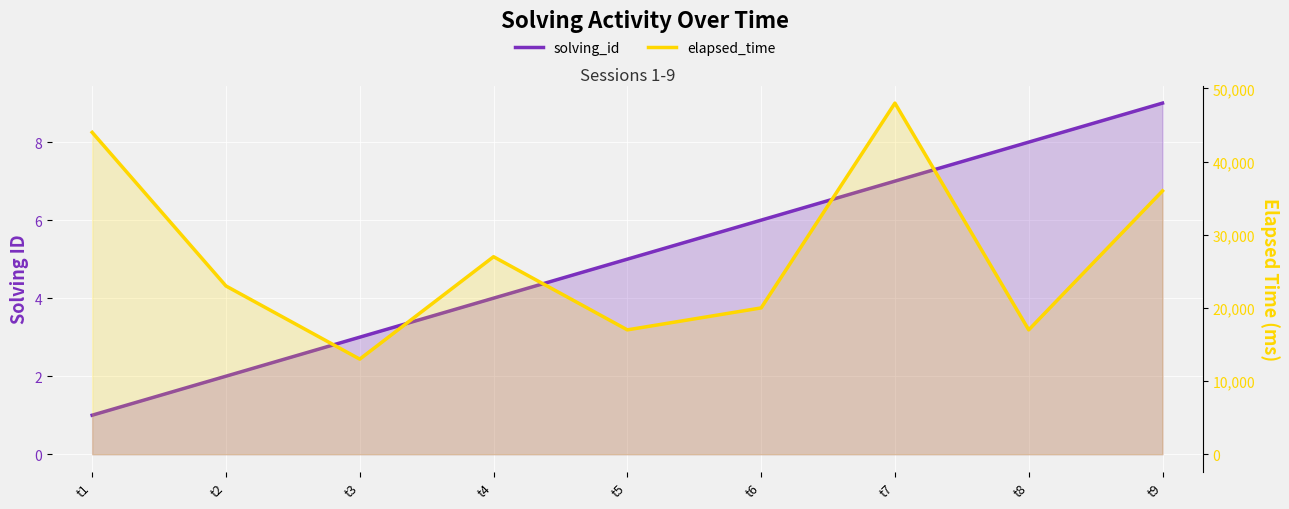

True or false: solving_id and elapsed_time intersect in this chart.

False